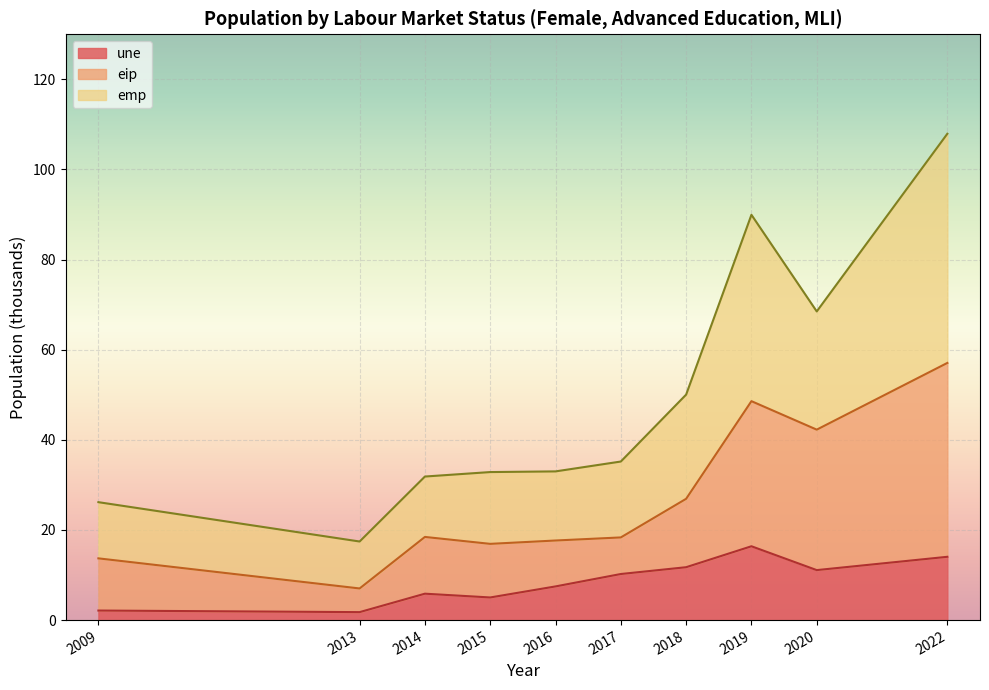

How many categories are shown in the chart?

10